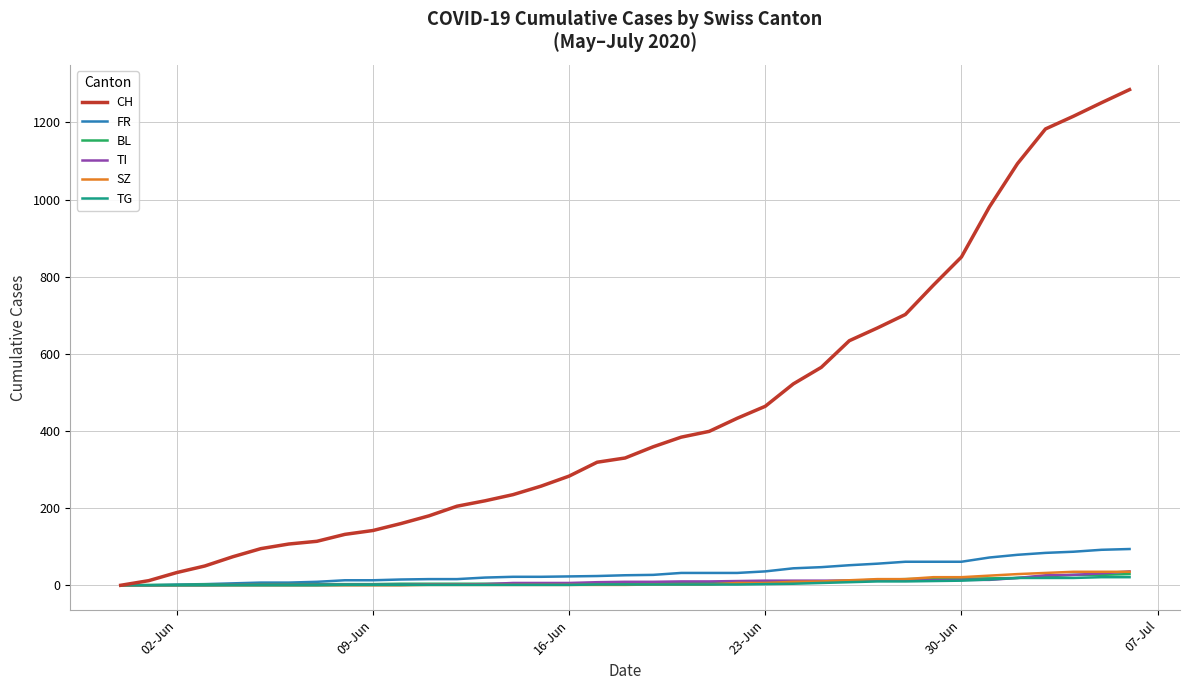

Which series has the largest total across all categories?

CH